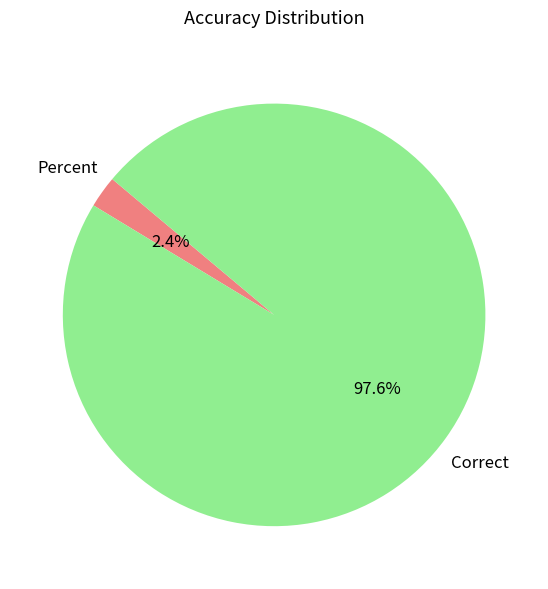

How many segments does this pie chart have?

2